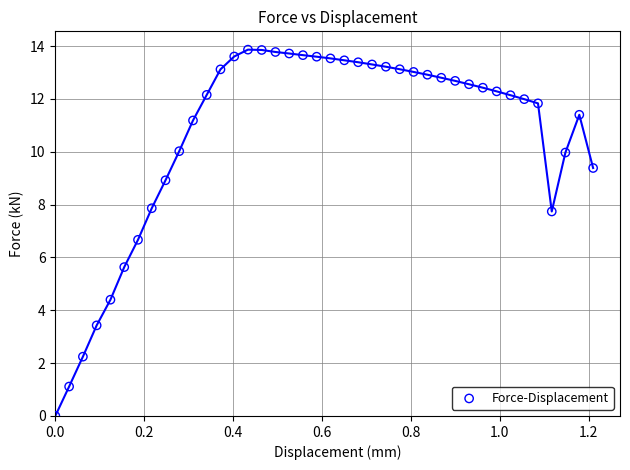

What is the range of X values (max minus min)?

1.2